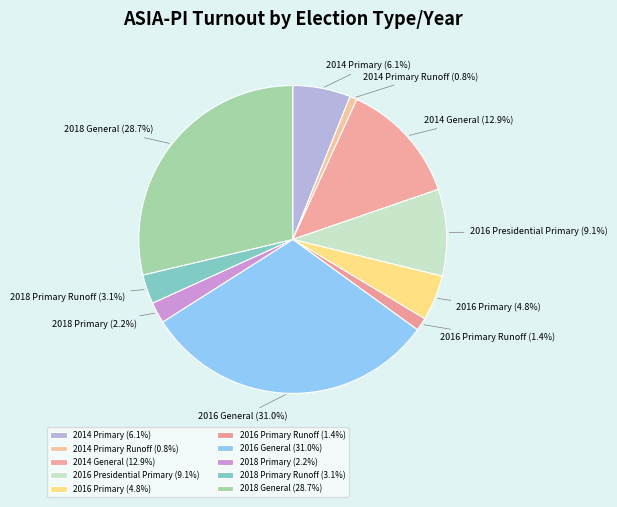

Which slice is the largest?

2016 General